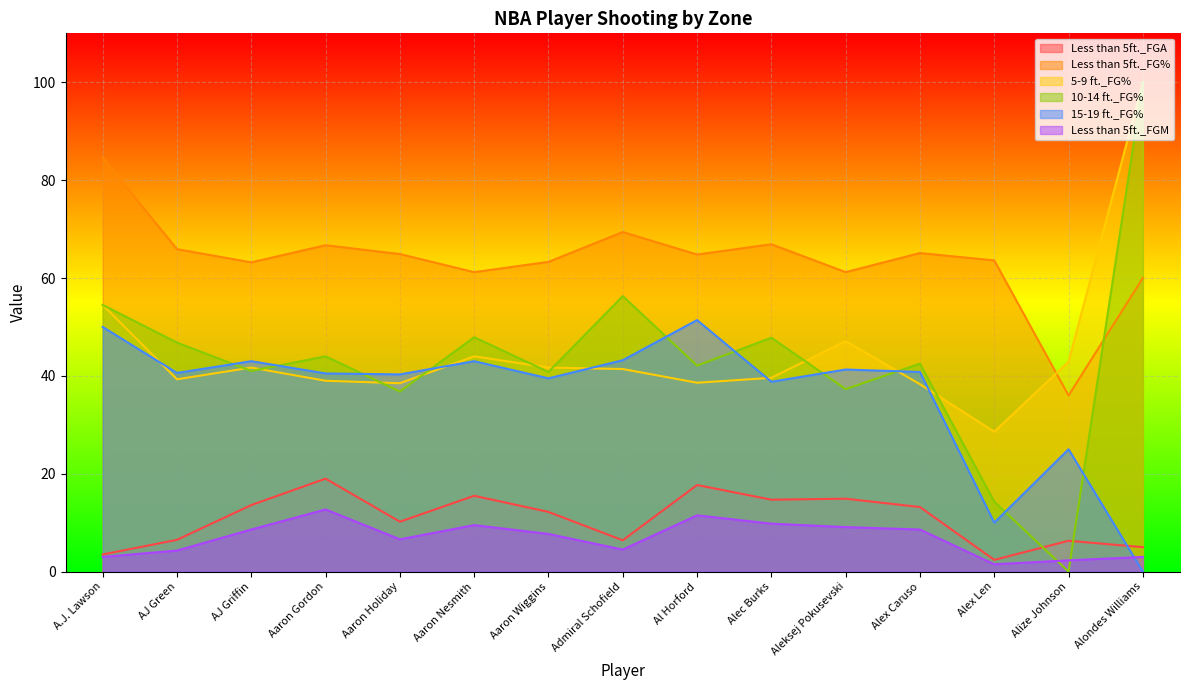

Rank the series by their maximum value, from lowest to highest.

Less than 5ft._FGM, Less than 5ft._FGA, 15-19 ft._FG%, Less than 5ft._FG%, 5-9 ft._FG%, 10-14 ft._FG%